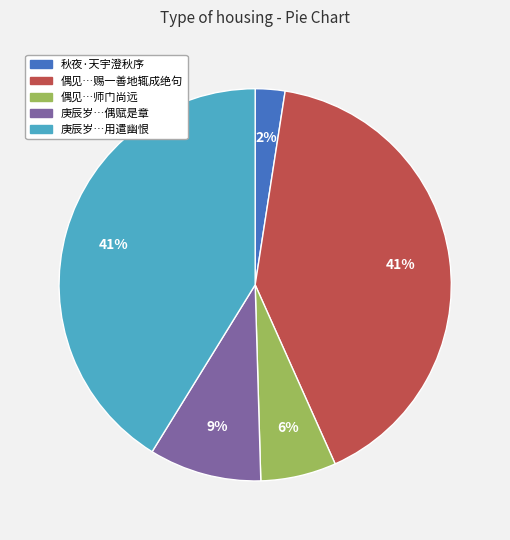

How many slices are in this pie chart?

5